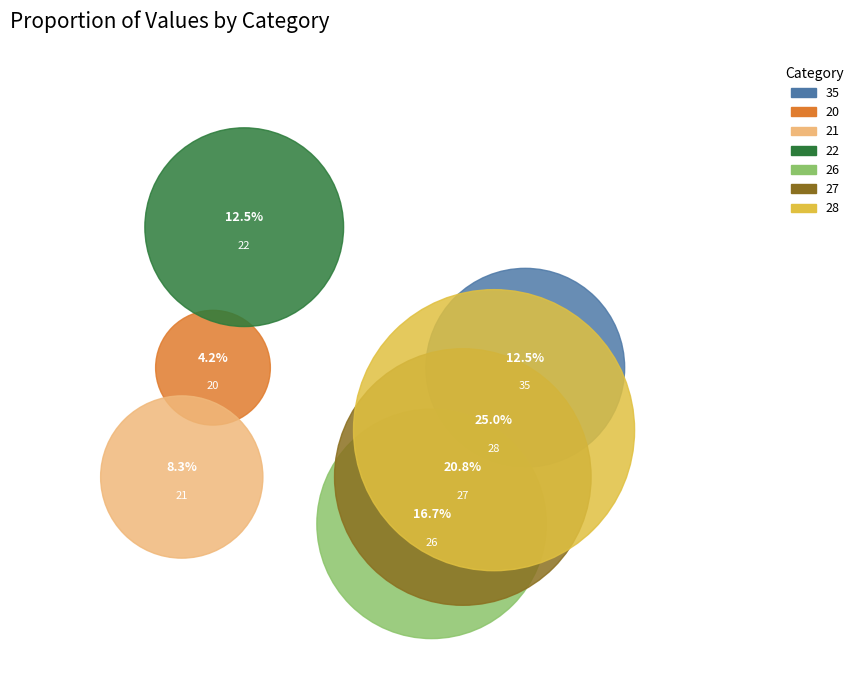

Which category has the biggest portion of the pie?

28